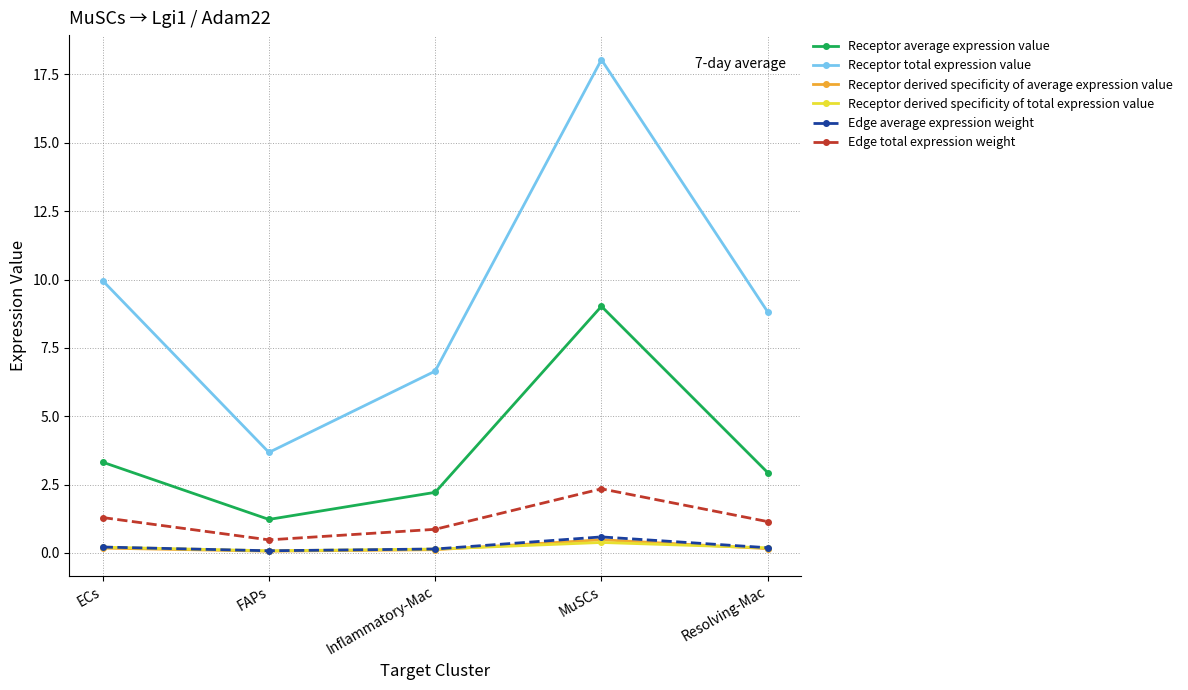

What position from the right is FAPs?

4